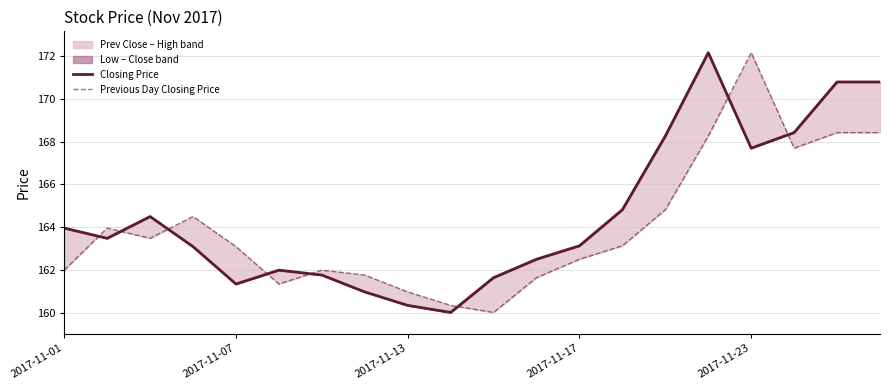

Is it true that Closing Price equals 168.4 at 17?

True